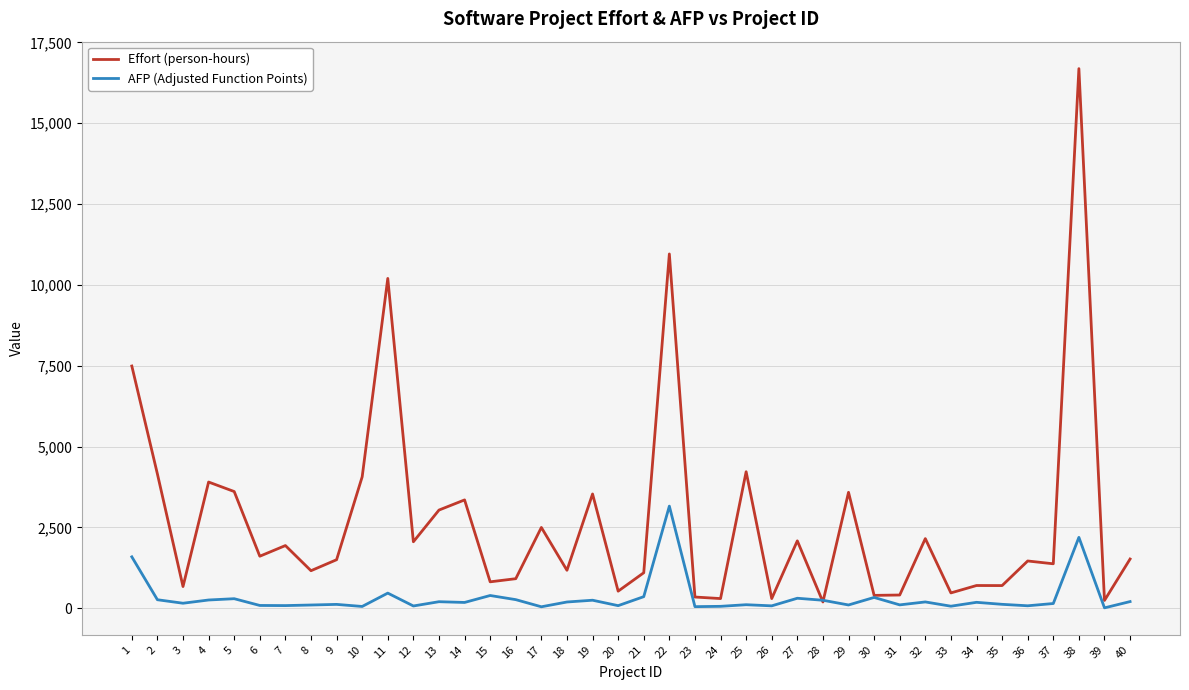

How many values in the AFP (Adjusted Function Points) series are below 176?

20